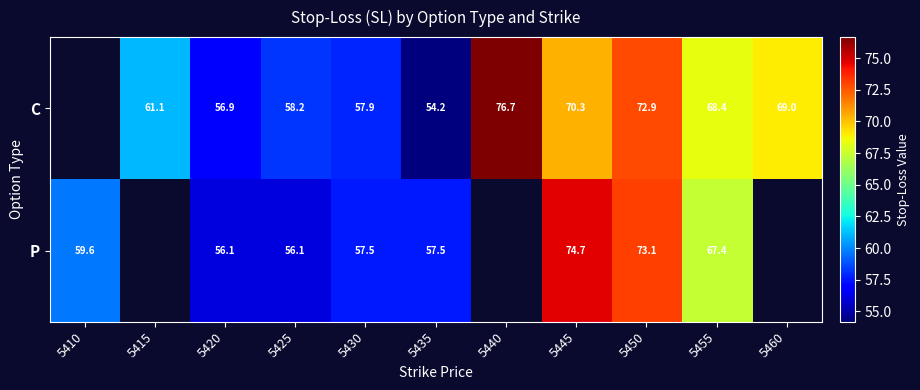

Rank the series at 5450 from highest to lowest value.

P, C